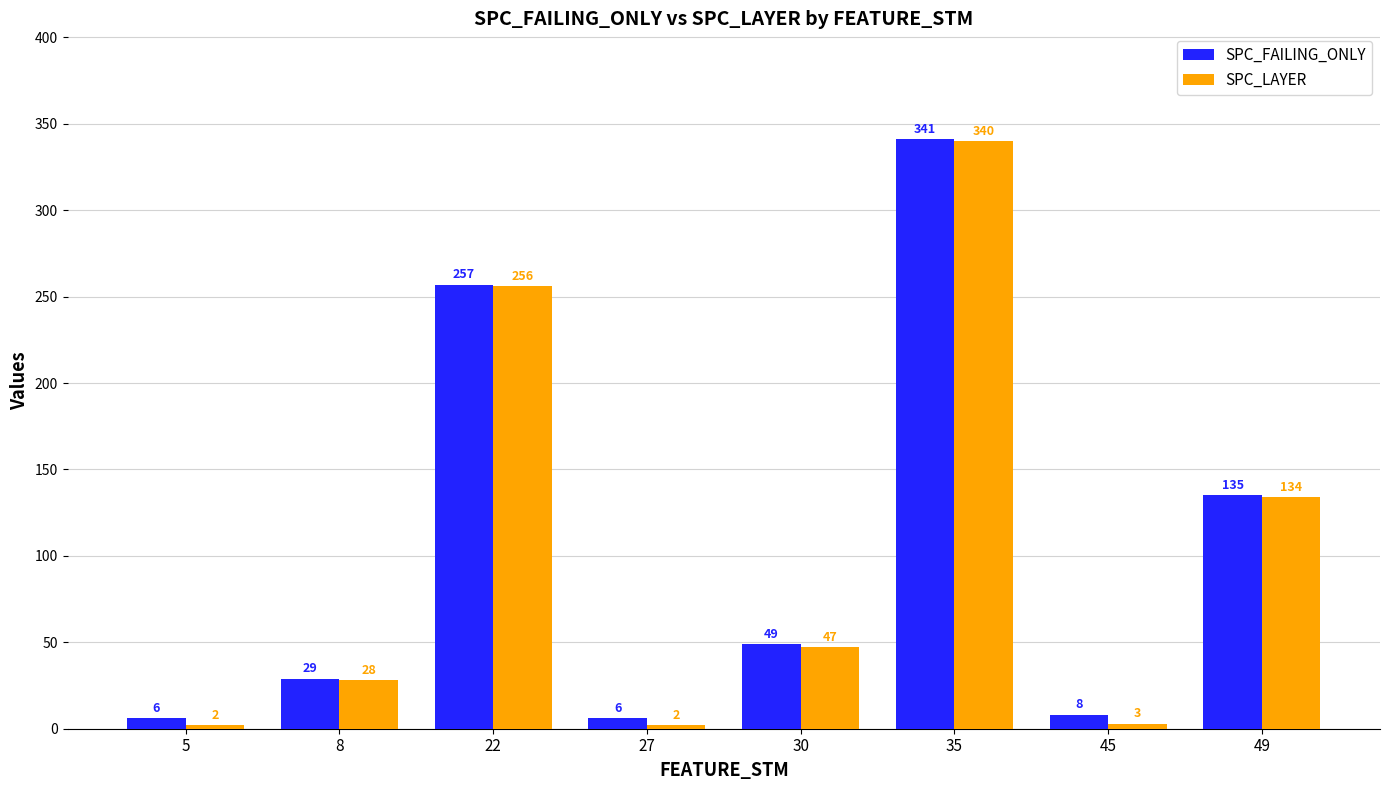

What is the average value of the SPC_LAYER series?

102